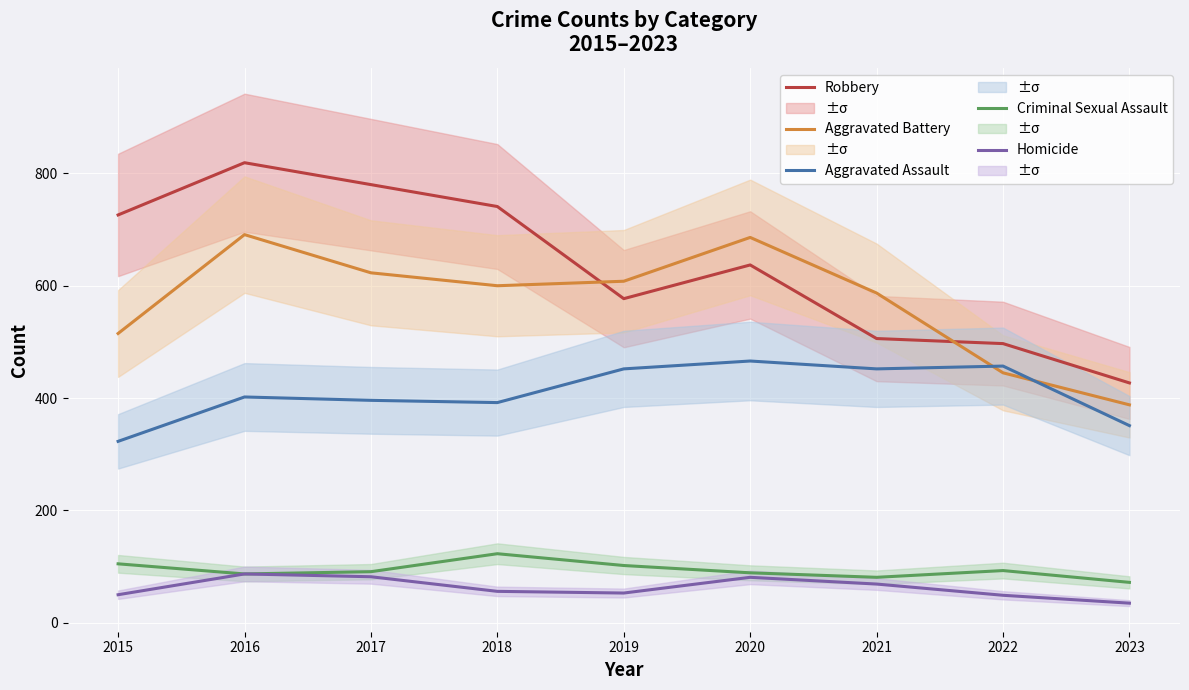

At which category does Homicide reach its first local peak?

2016